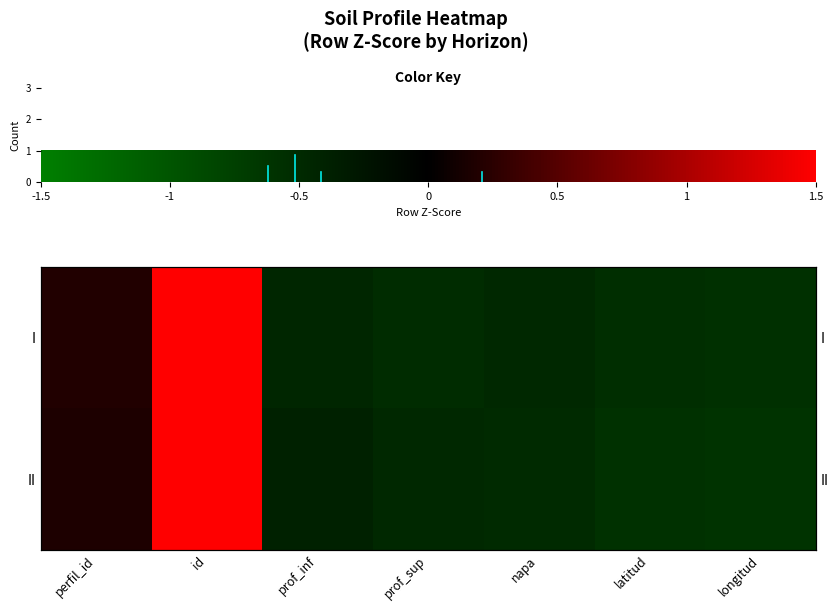

What is the total value across all series at napa?

-1.0